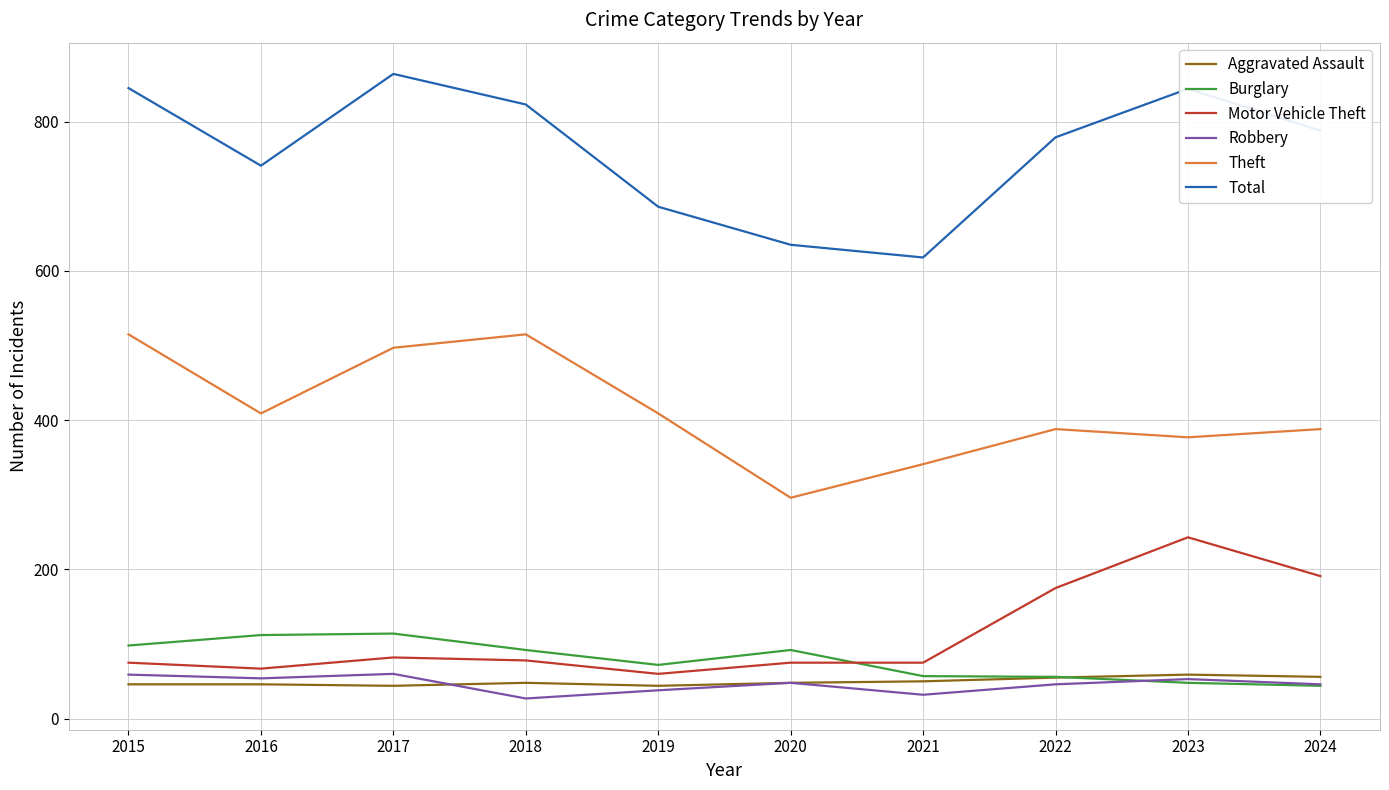

Which label corresponds to the largest value in the chart?

2017